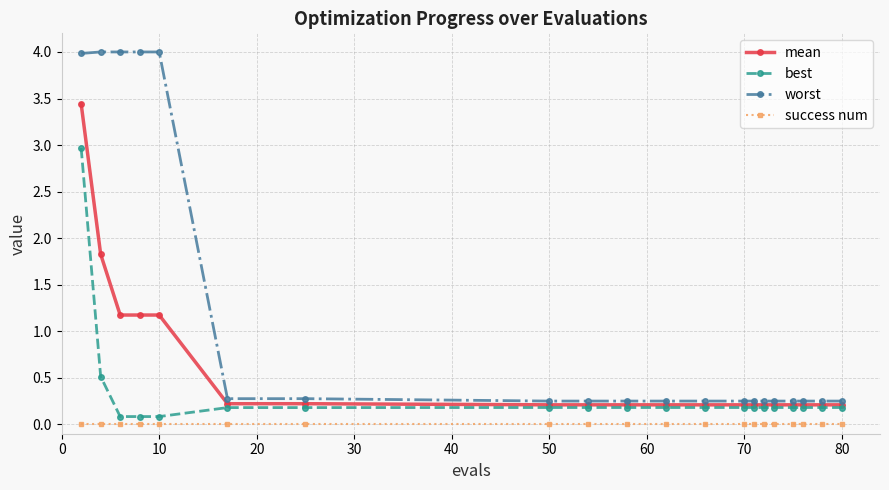

True or false: success num and worst intersect in this chart.

False